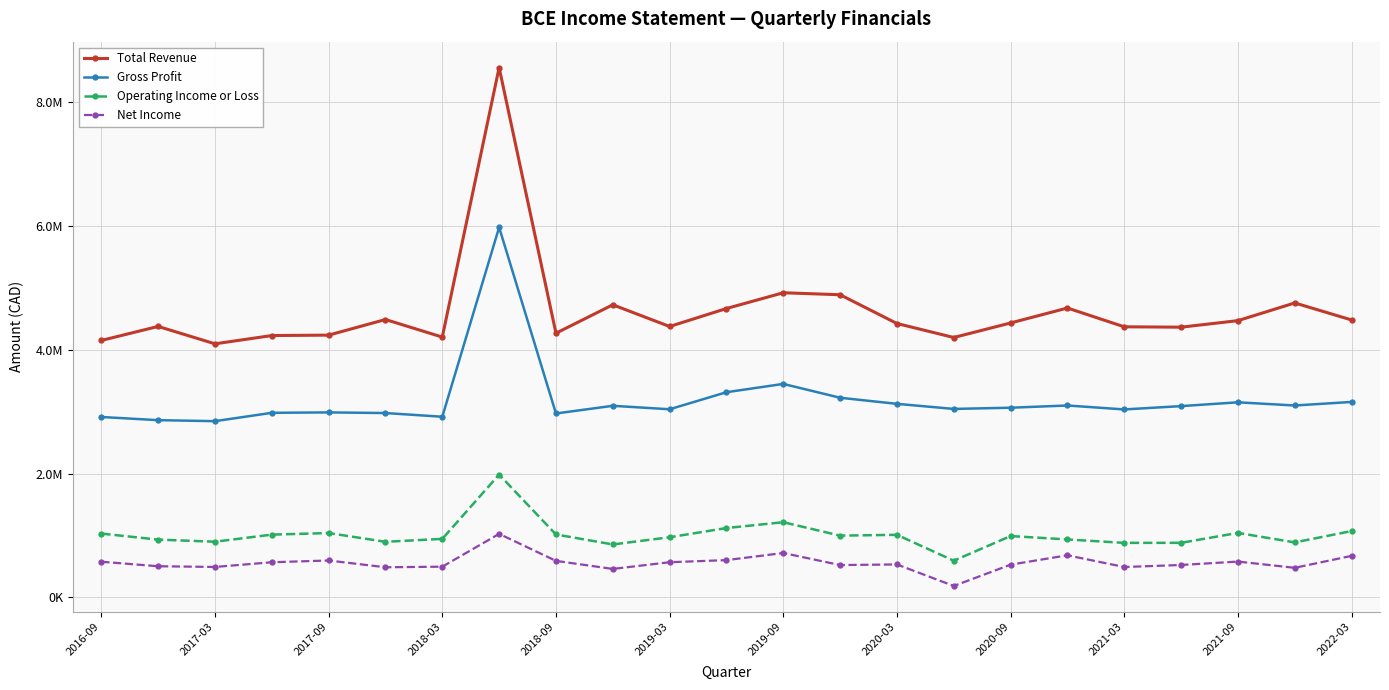

True or false: Net Income has more than 1 interior local peaks.

True